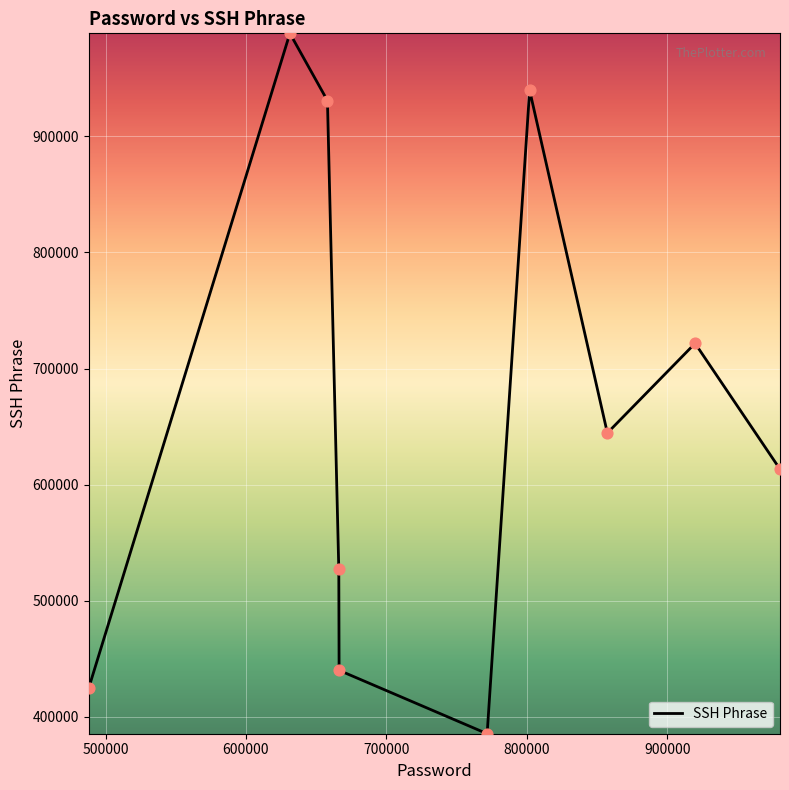

What is the minimum value shown in the chart?

385525